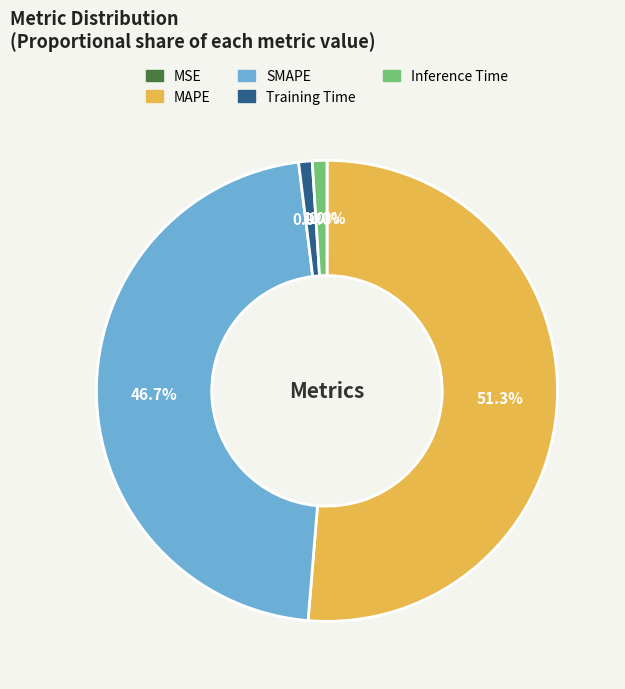

Which category has the biggest portion of the pie?

MAPE